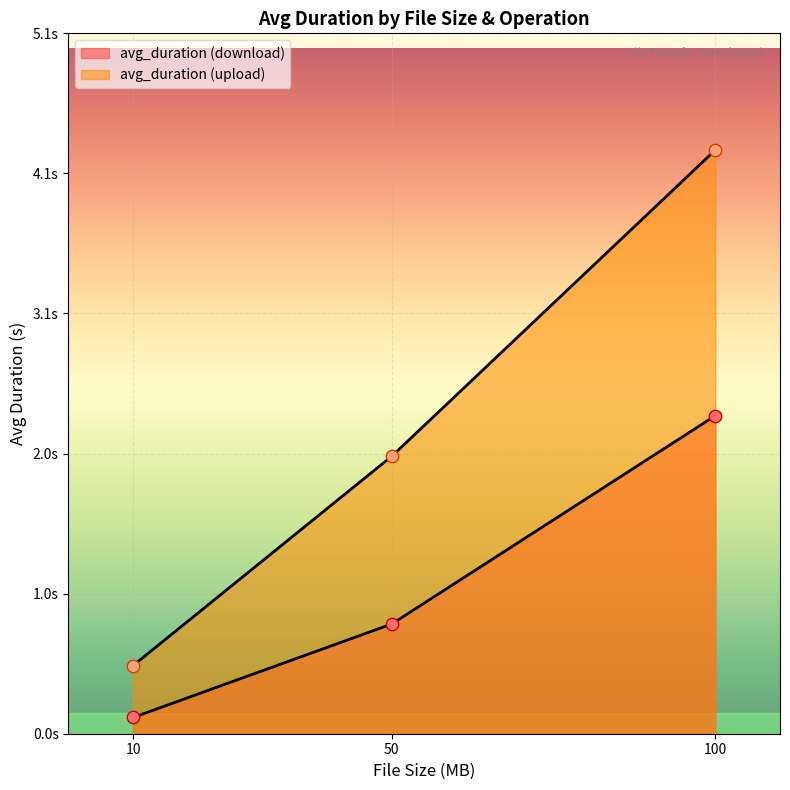

Which series has the largest Y range (max minus min)?

avg_duration_upload